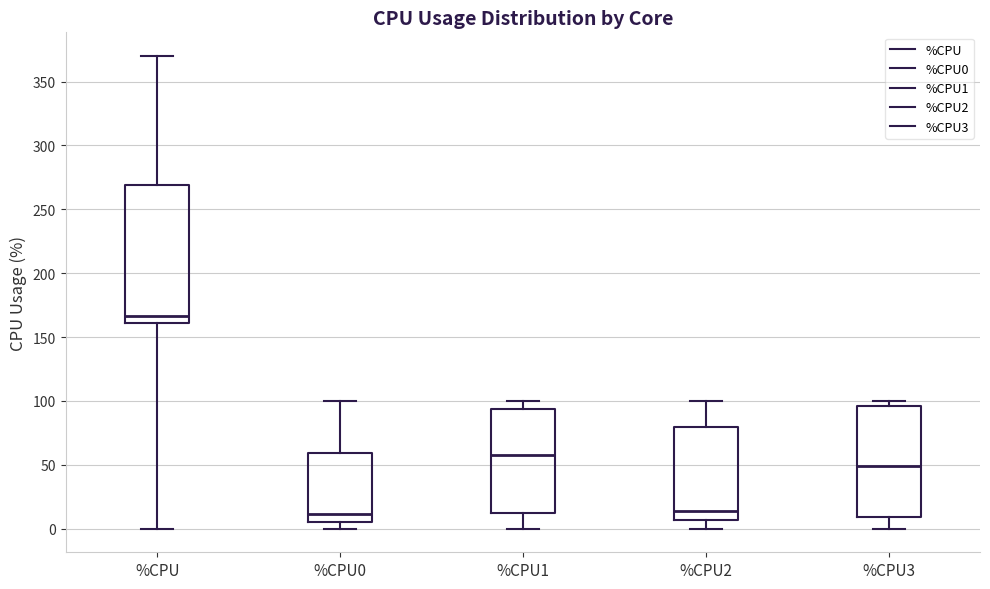

Comparing the boxes themselves (not the whiskers), which one is the tallest?

%CPU